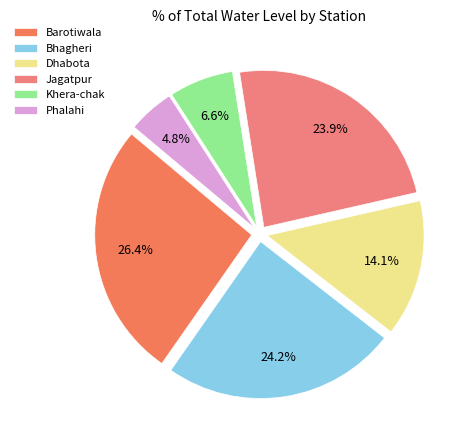

What percentage is the Dhabota slice, to the nearest percent?

14%